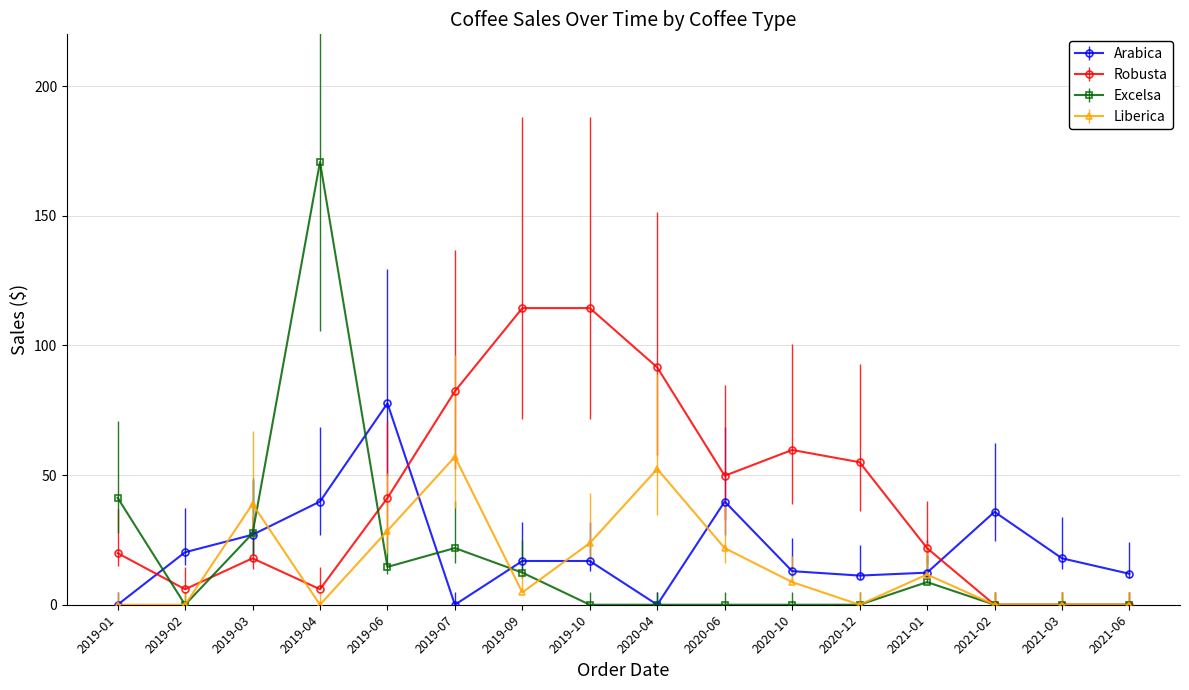

Does the chart have visible grid lines?

Yes